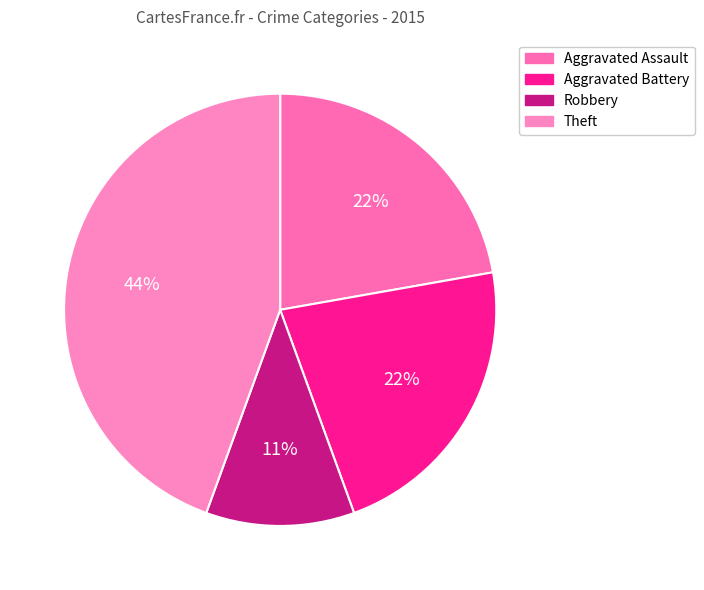

Rank the categories by value from highest to lowest.

Theft, Aggravated Assault, Aggravated Battery, Robbery